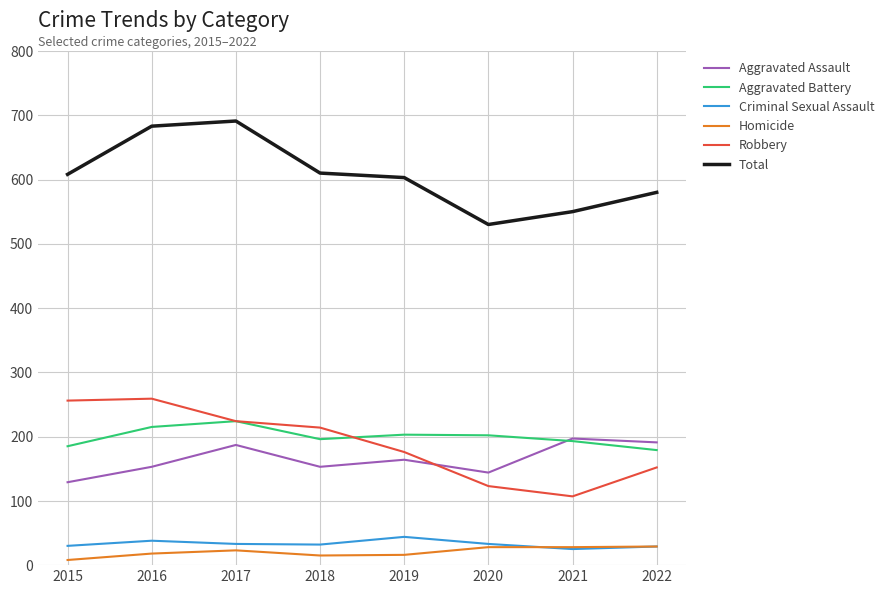

What is the average value of the Aggravated Battery series?

200